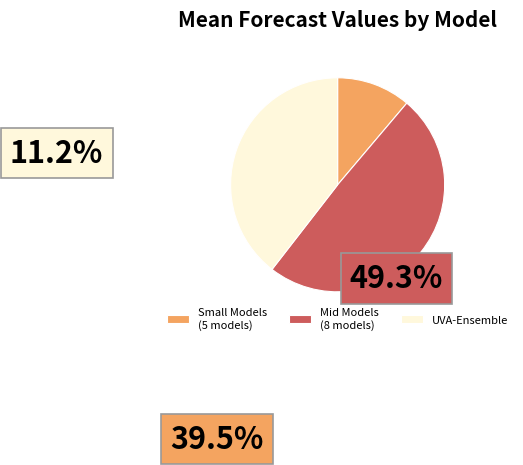

Count the number of slices in the pie.

3